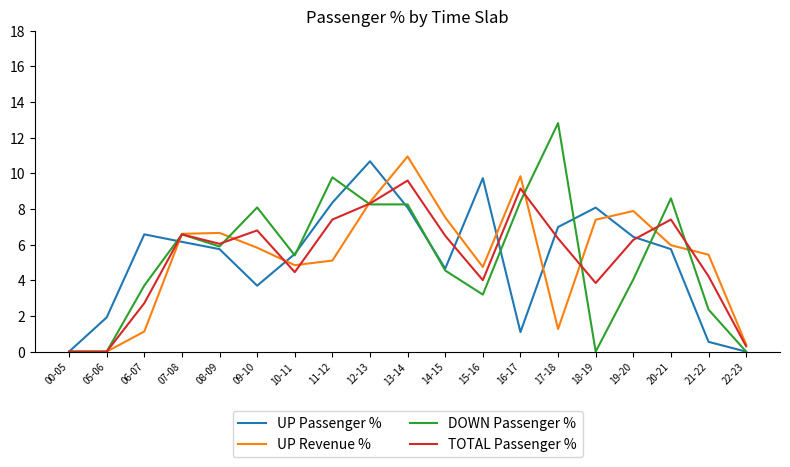

List the series in order of their overall mean, highest first.

UP Revenue %, UP Passenger %, TOTAL Passenger %, DOWN Passenger %